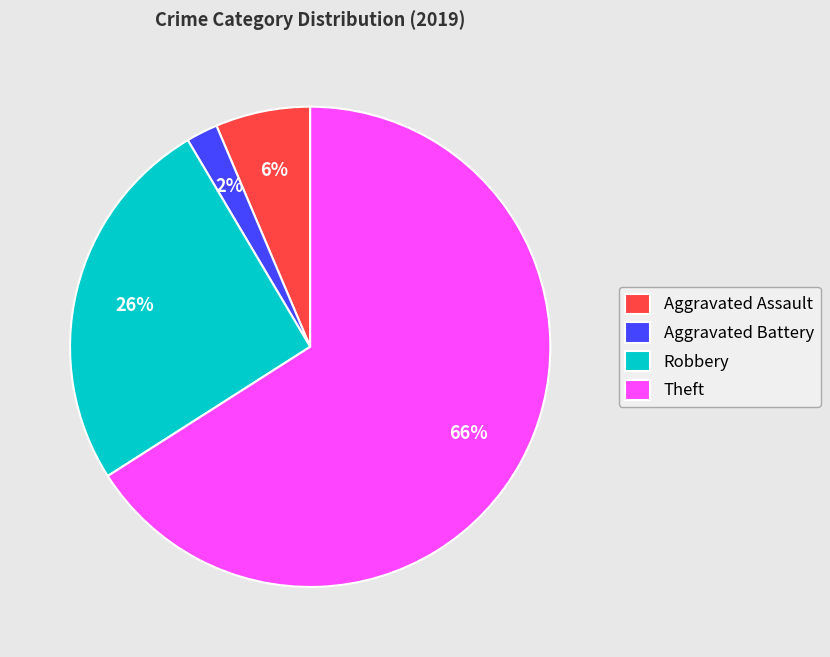

Between Robbery and Aggravated Assault, which is larger?

Robbery